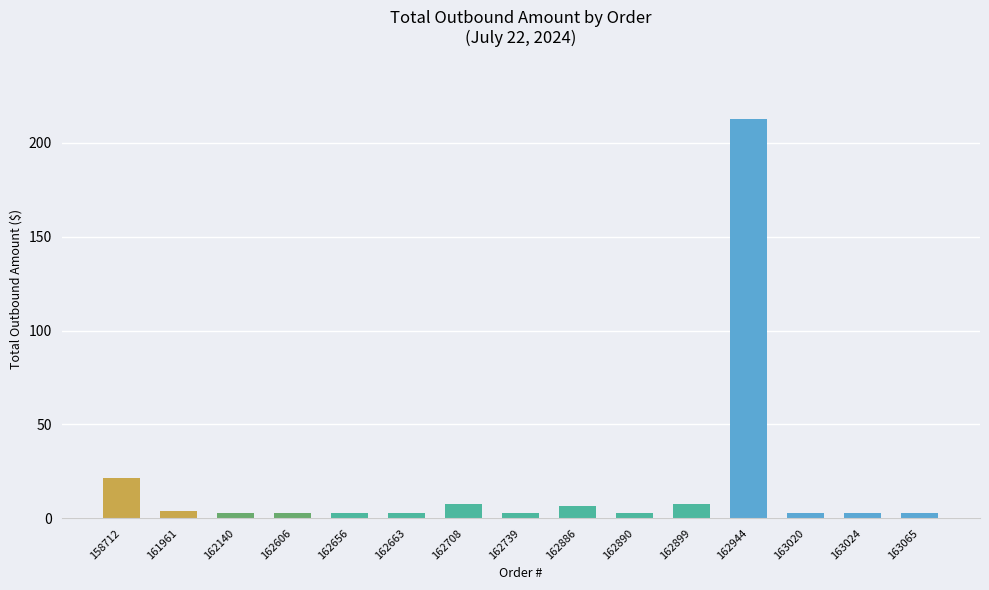

Are the bars grouped side by side (vs. stacked)?

No